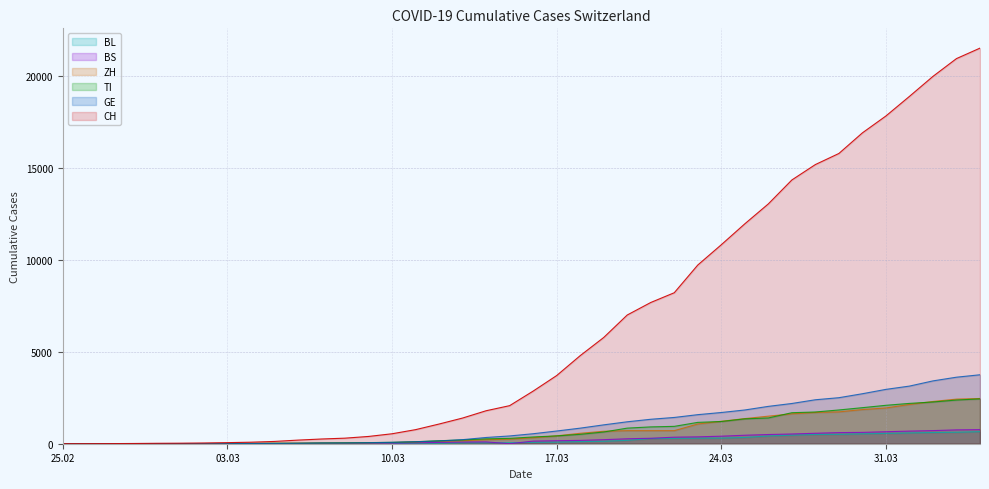

How many interior local peaks does the BS series have?

1